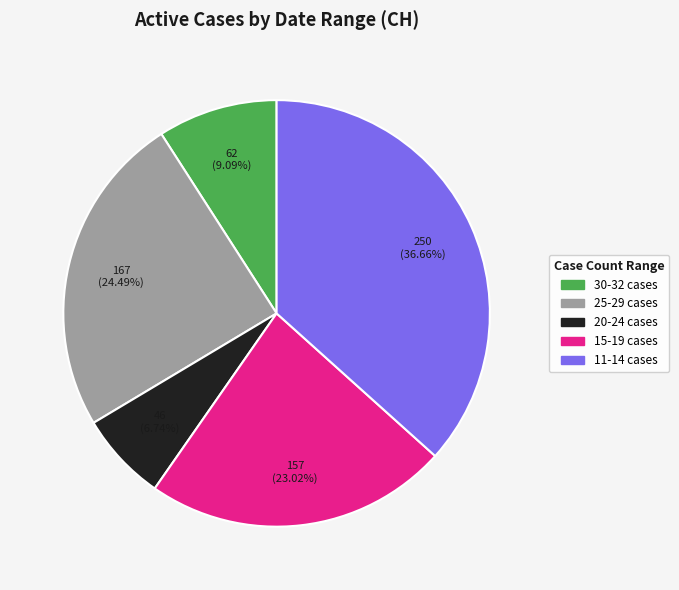

How many slices are in this pie chart?

5